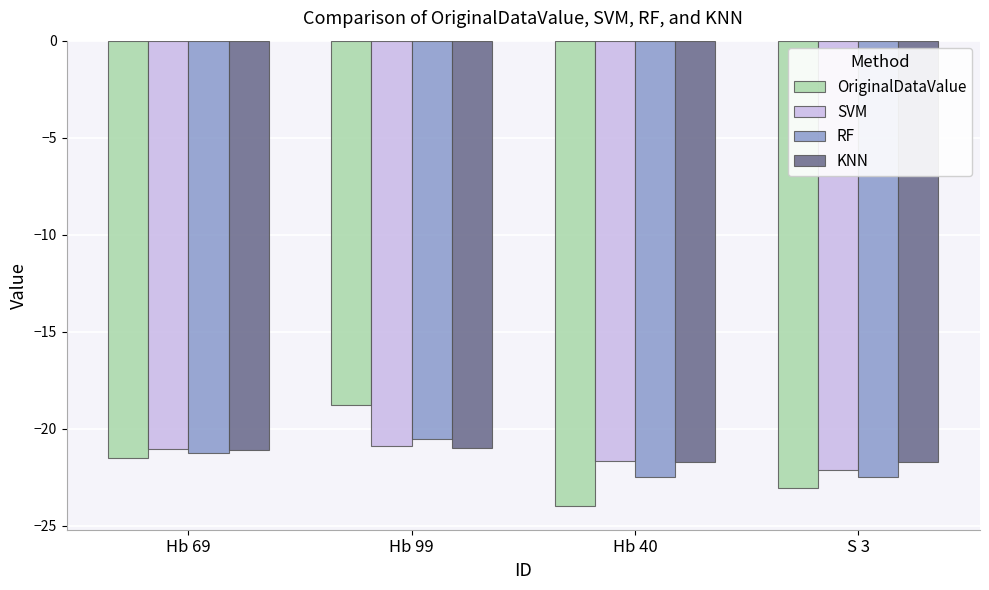

What is the difference between the maximum and minimum values in the KNN series?

0.7